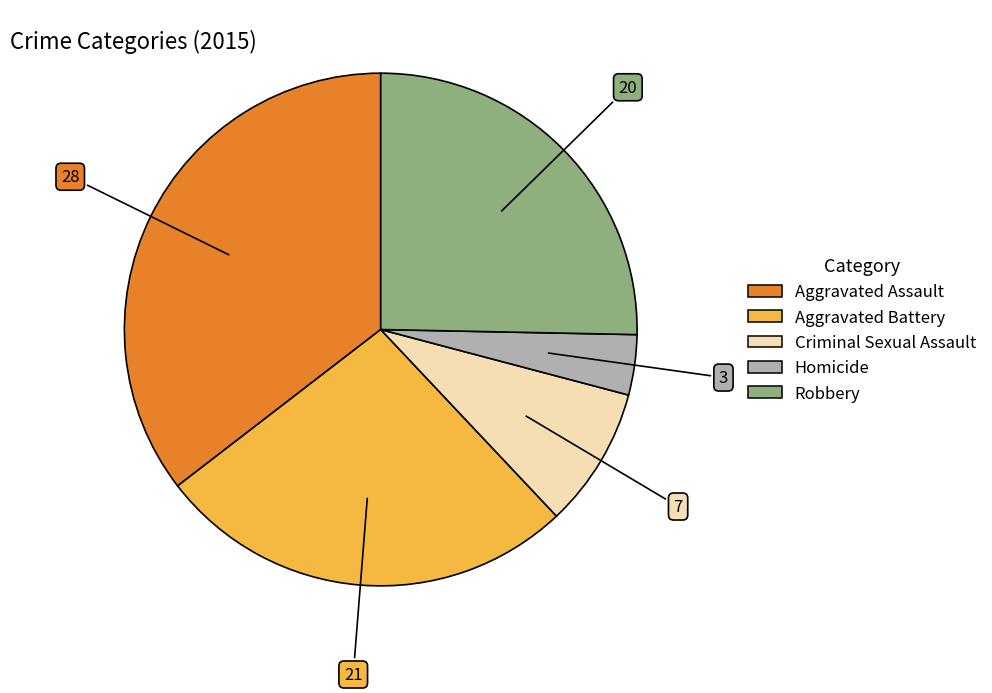

How many segments does this pie chart have?

5